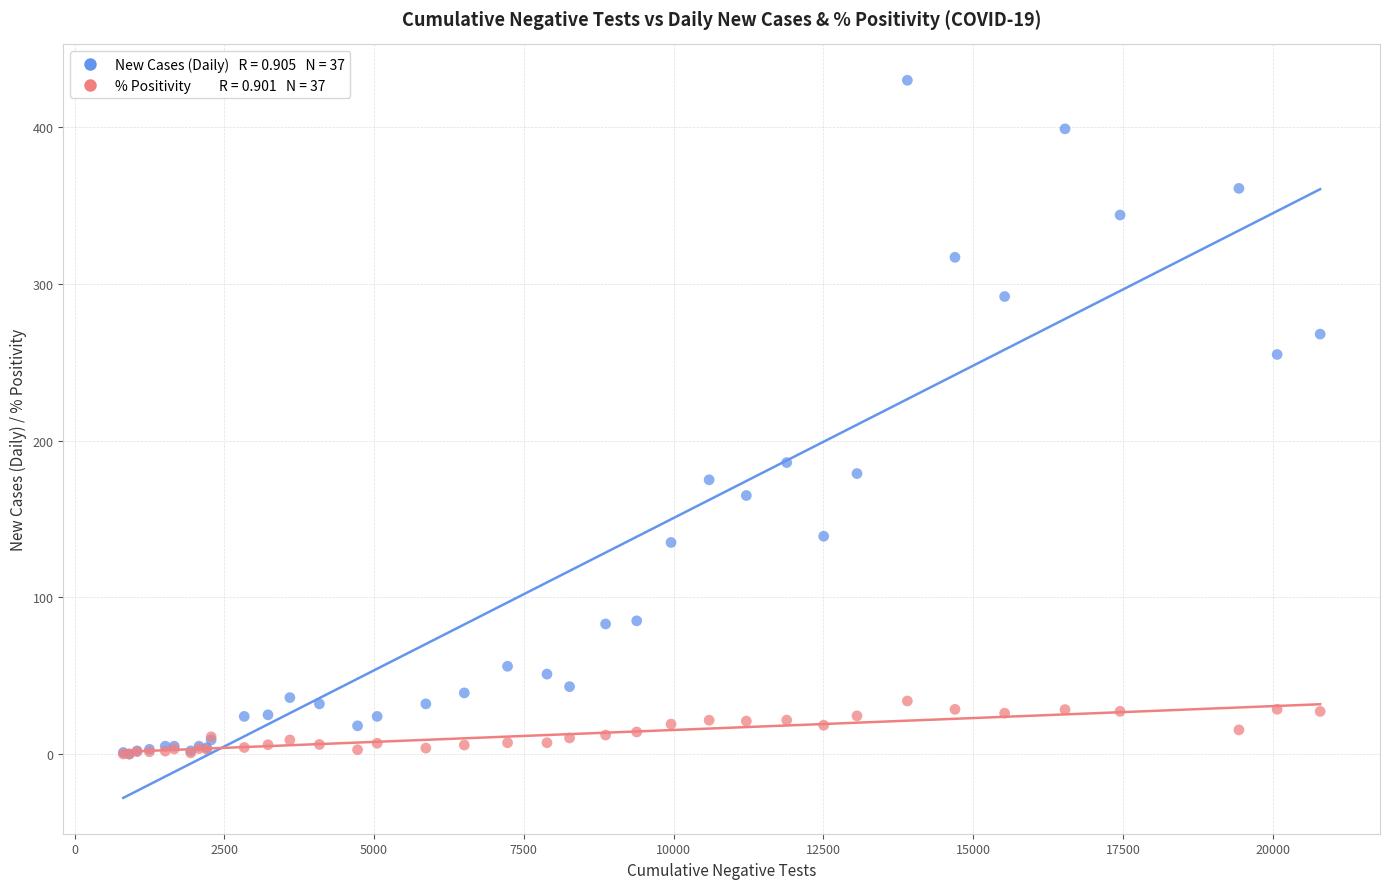

Across all series, what Y value is closest to 215?

186.0